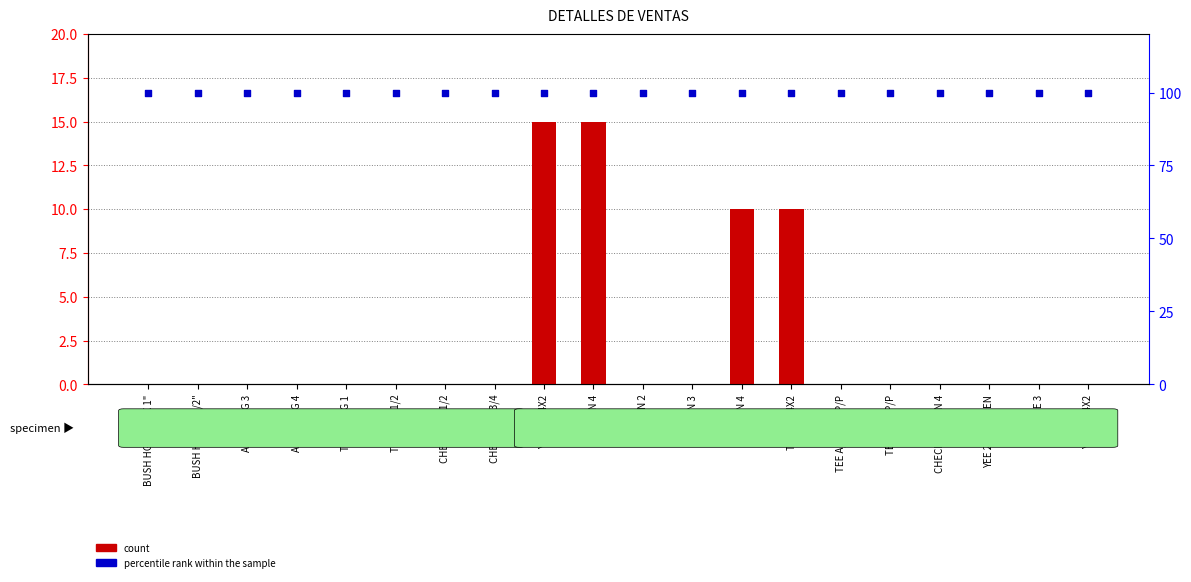

What are all the series names shown in the legend?

count, percentile rank within the sample